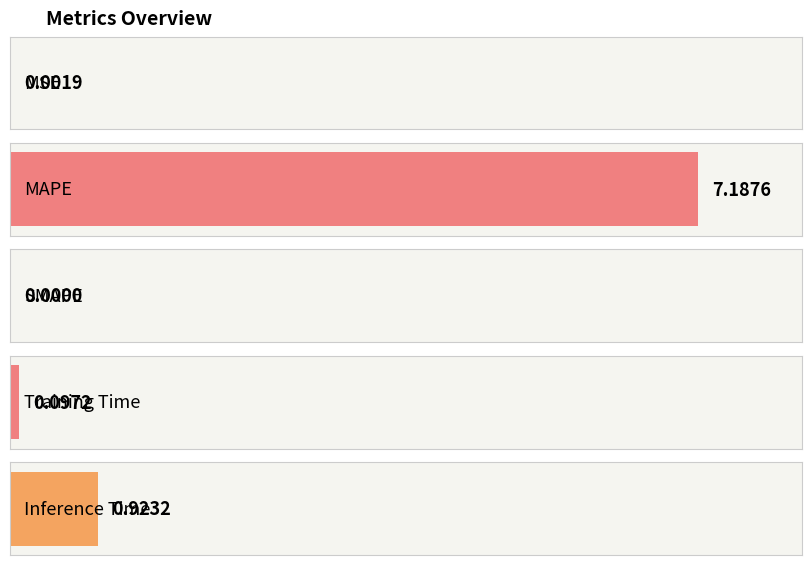

What is the difference between the second highest and second lowest values?

0.9